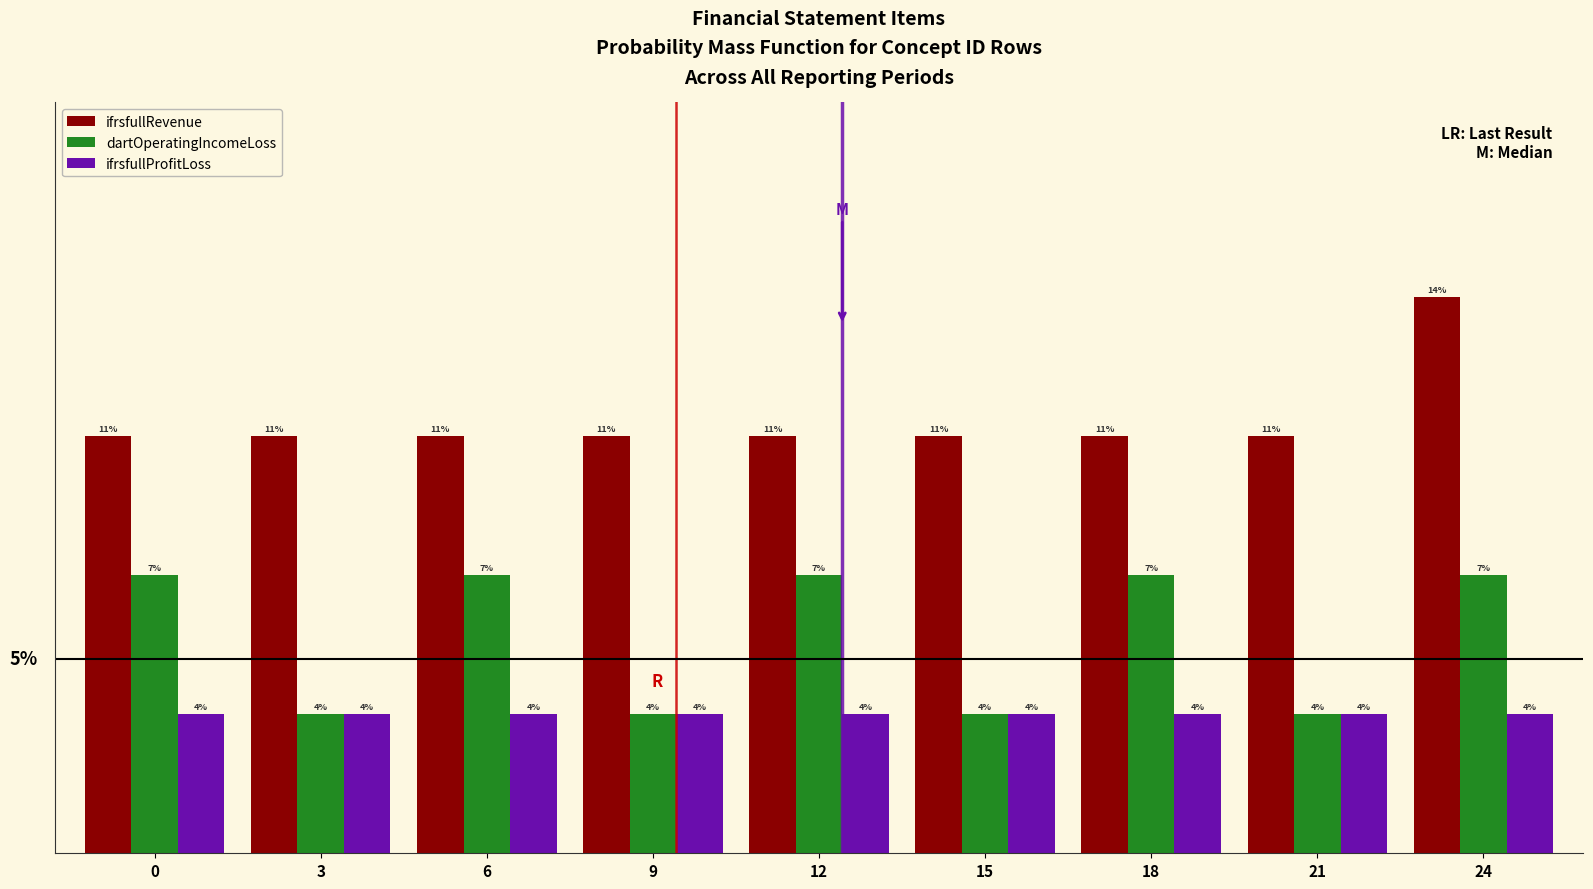

Are the bars grouped side by side (vs. stacked)?

Yes